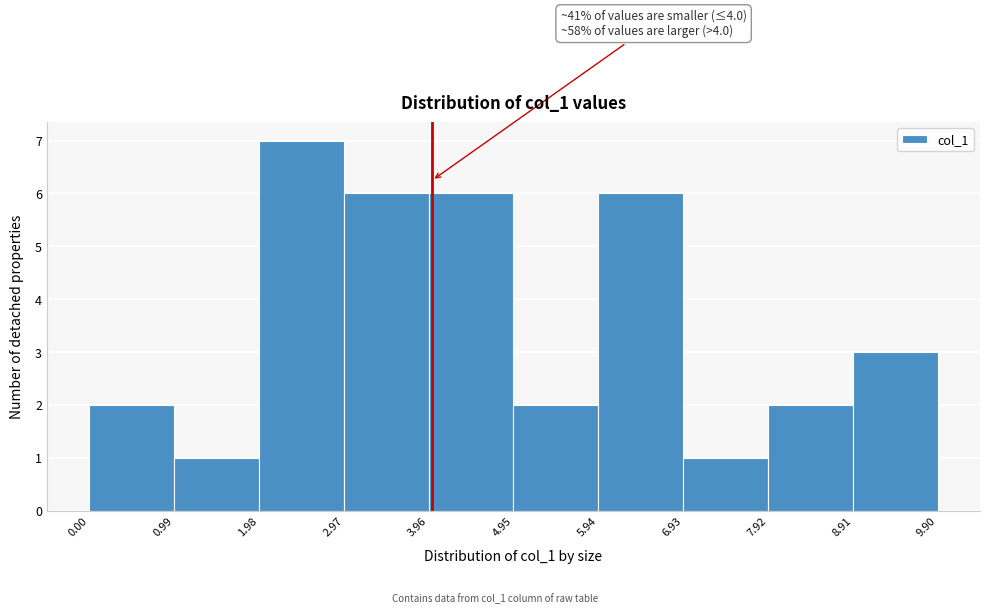

Which range on the x-axis has the tallest bar?

1.98 to 2.97